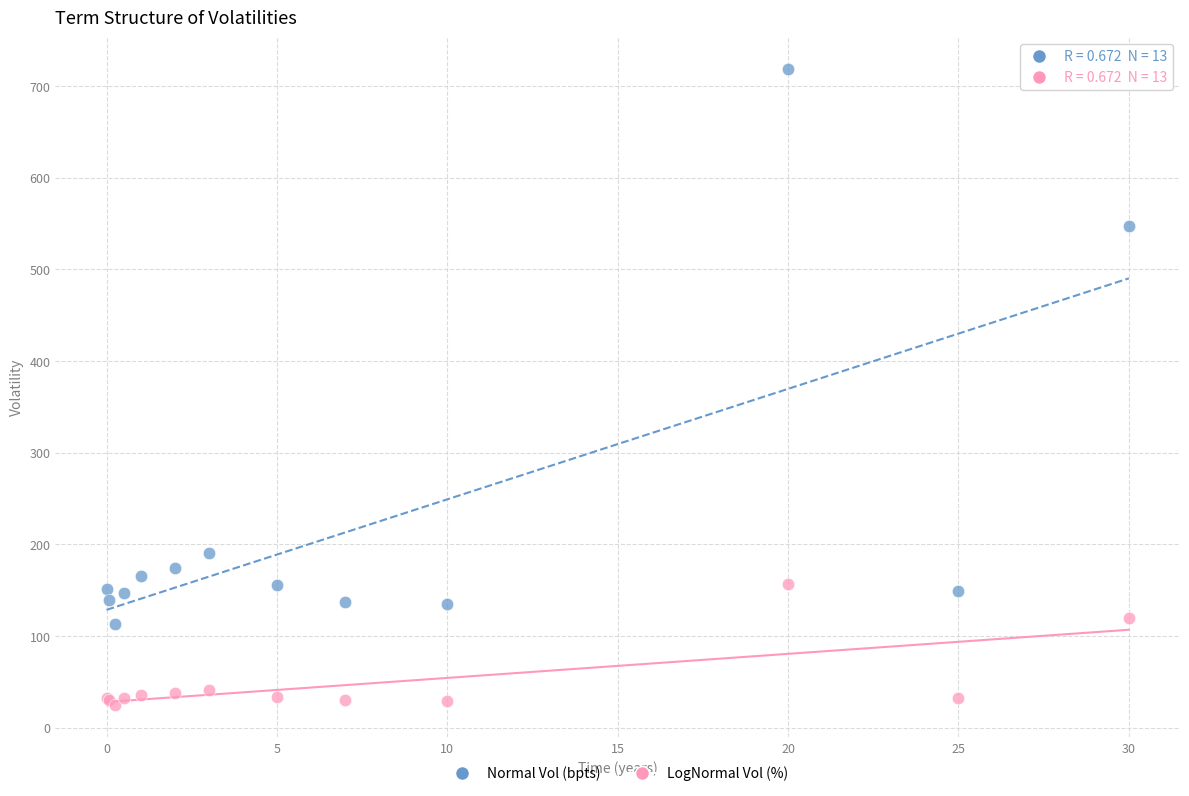

In the Normal Vol (bpts) series, what Y value is closest to 415?

547.6